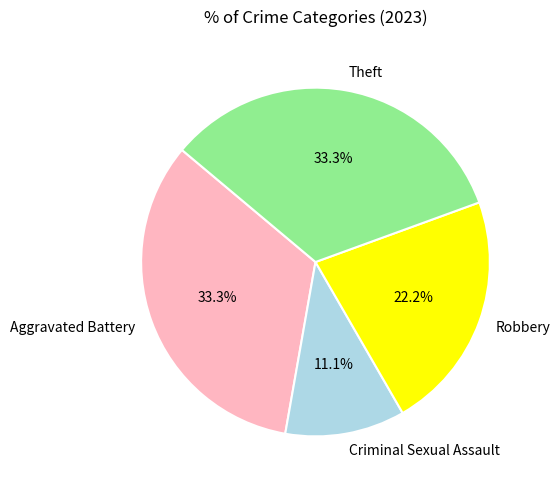

To the nearest percent, what percentage of the pie is Theft?

33%